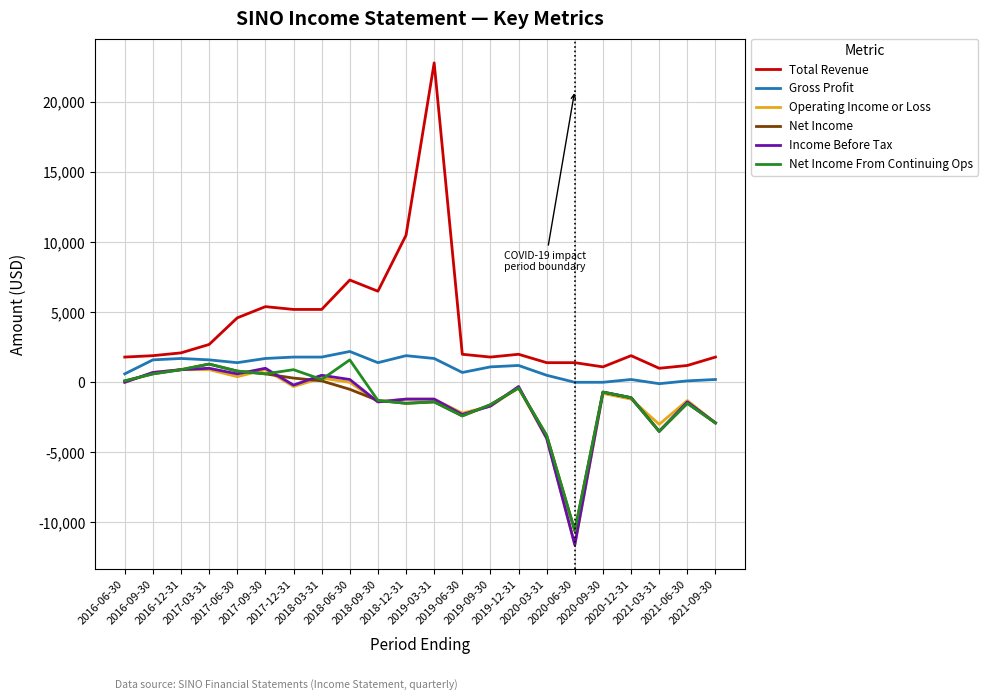

The value of Income Before Tax at 2018-06-30 is 200. True or false?

True